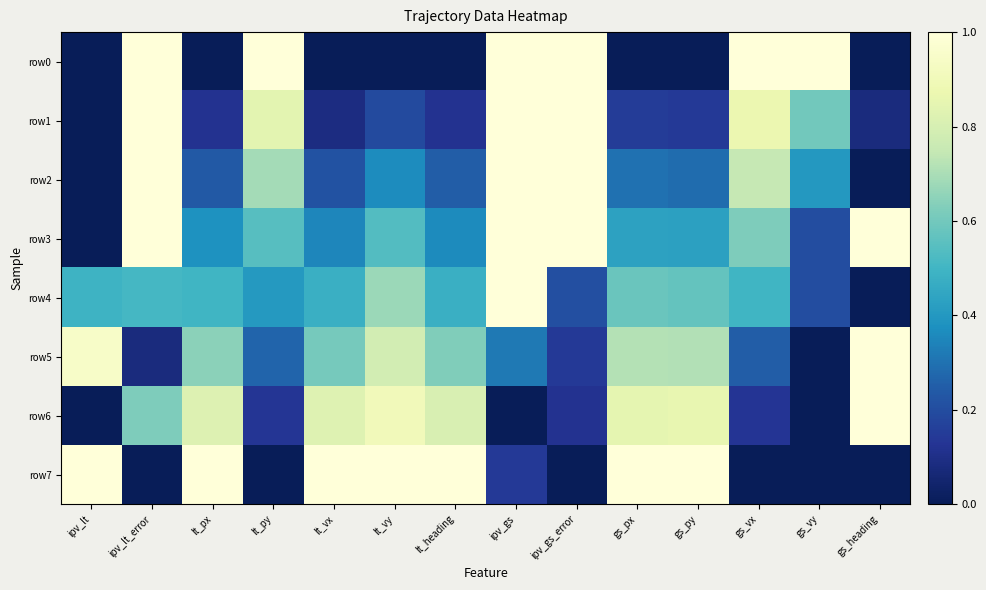

How many series are shown in this chart?

8